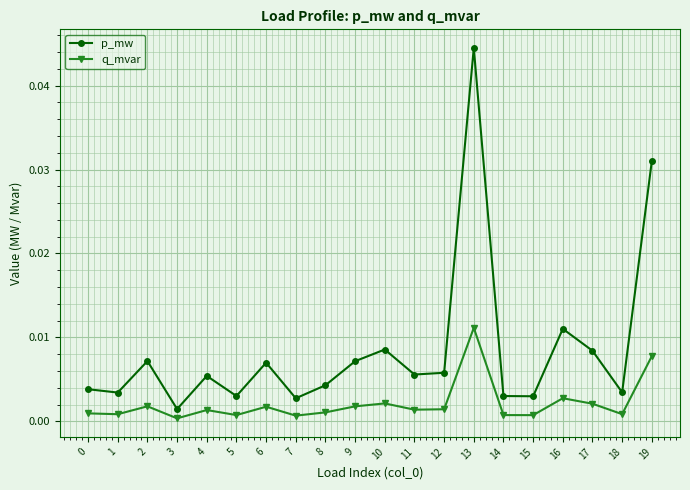

Where is the first local maximum for p_mw?

2